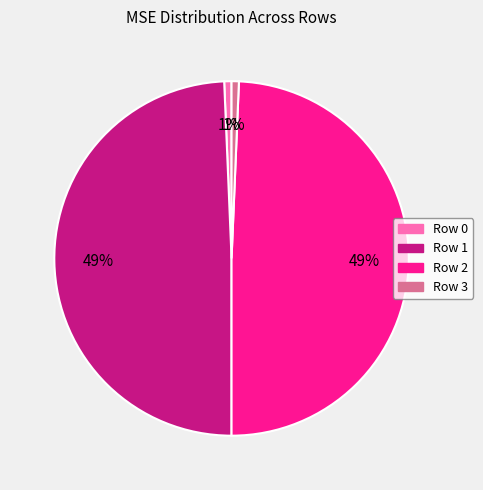

The Row 0 slice represents 11% of the pie. True or false?

False